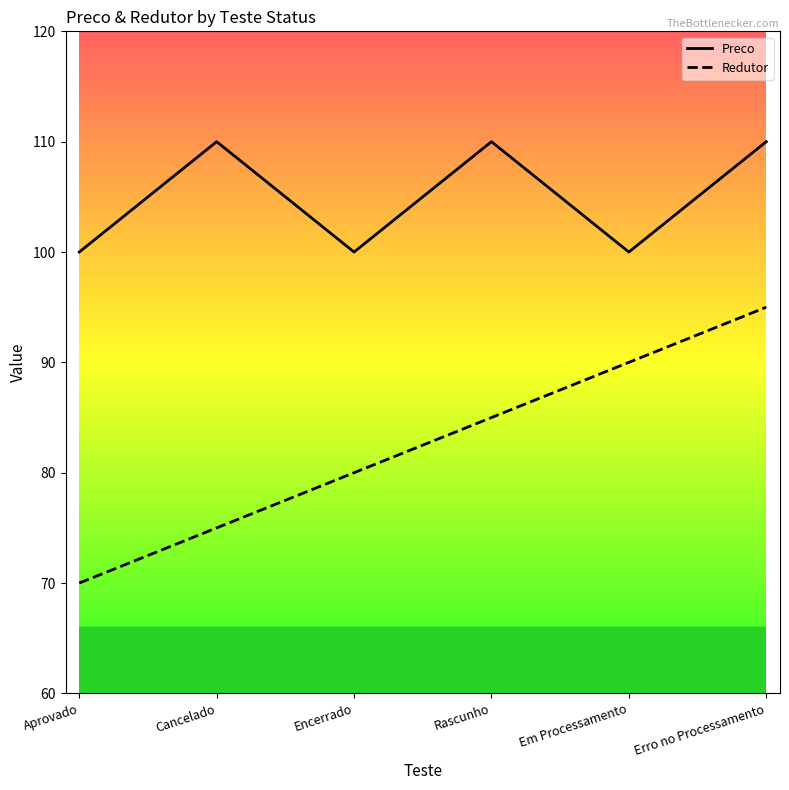

True or false: Preco and Redutor intersect in this chart.

False